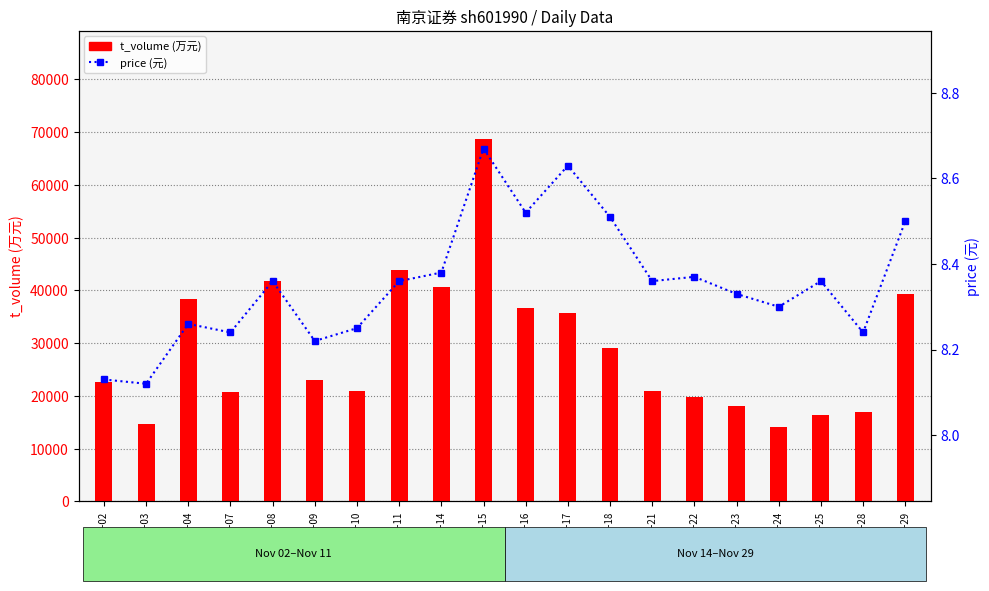

What value does the t_volume series have at 2022-11-23?

18149.0